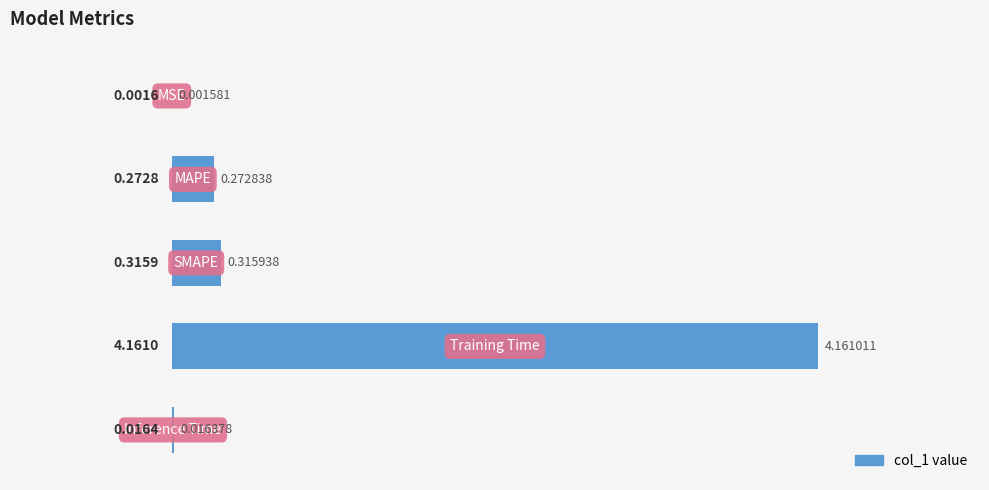

What is the sum of all values?

4.8